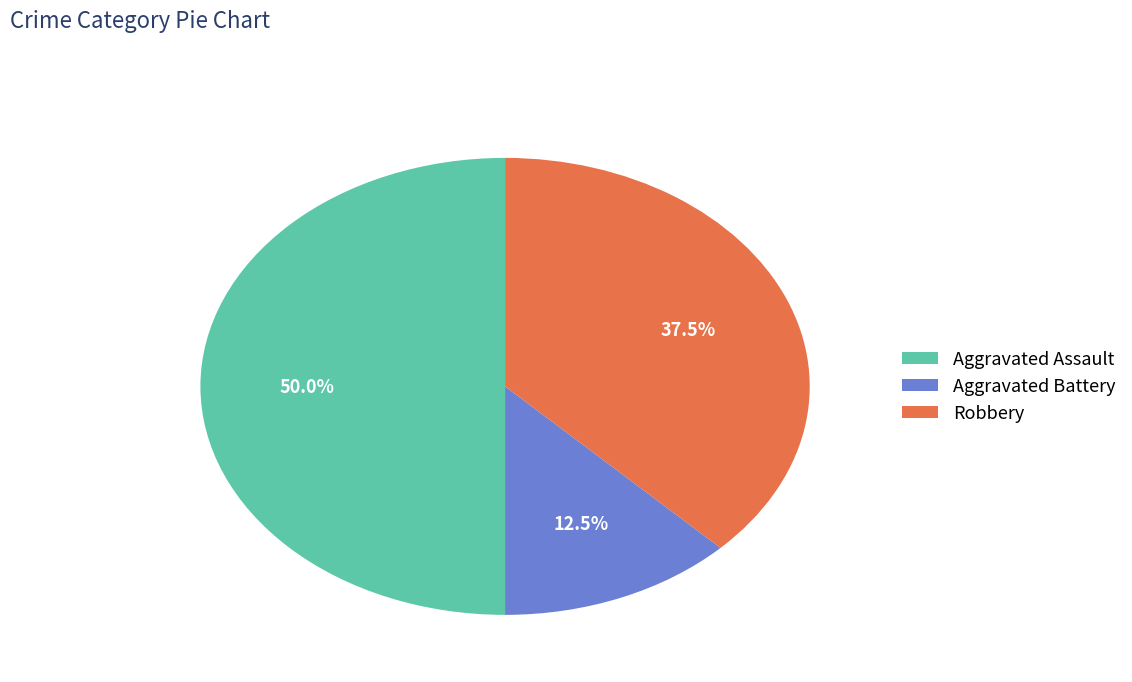

Between Robbery and Aggravated Assault, which is larger?

Aggravated Assault